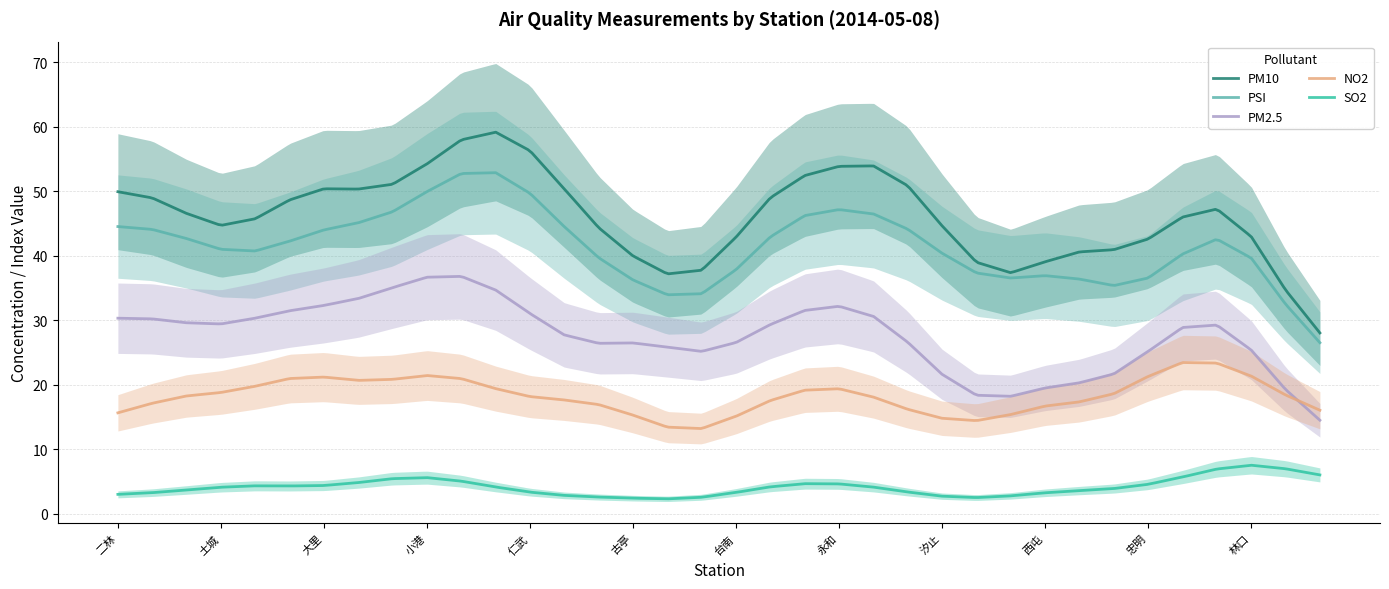

What position from the left is 左營?

20